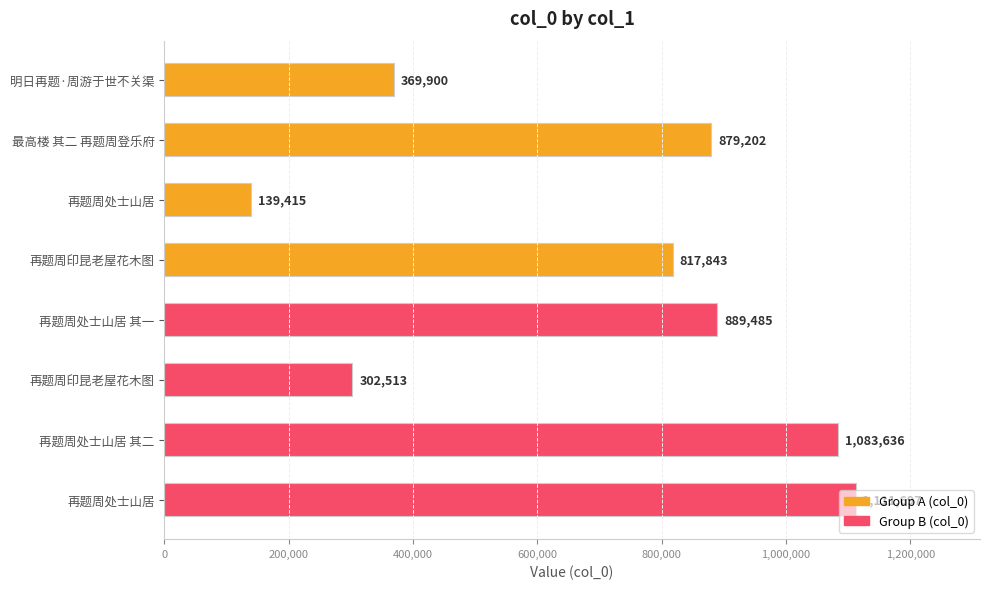

How many bars are there in total?

8